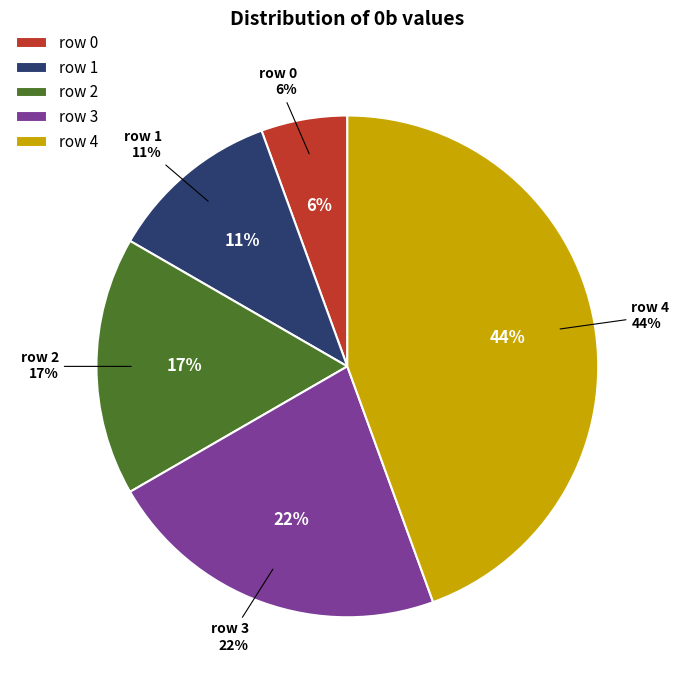

How much of the chart is everything except row 2?

83.3%